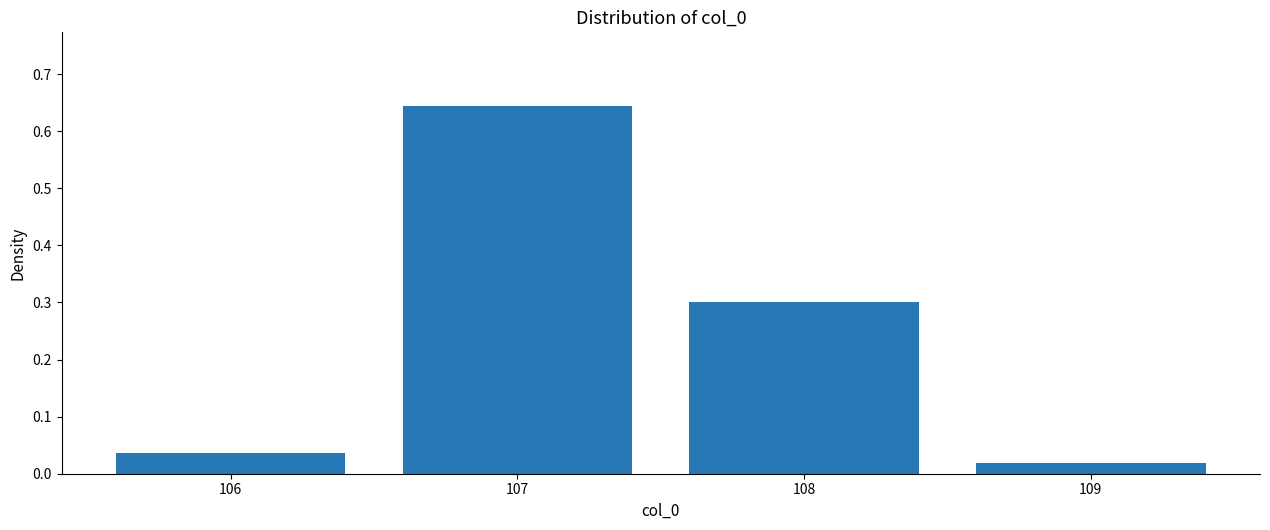

Which label corresponds to the smallest value in the chart?

109